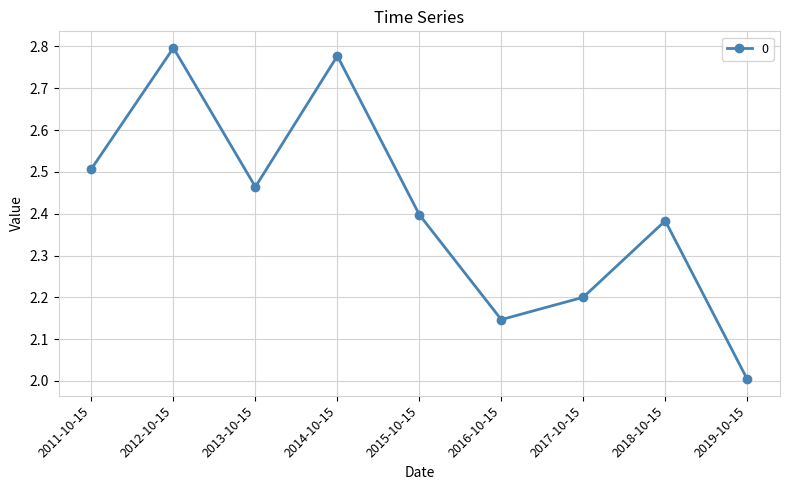

How many series are shown in this chart?

1